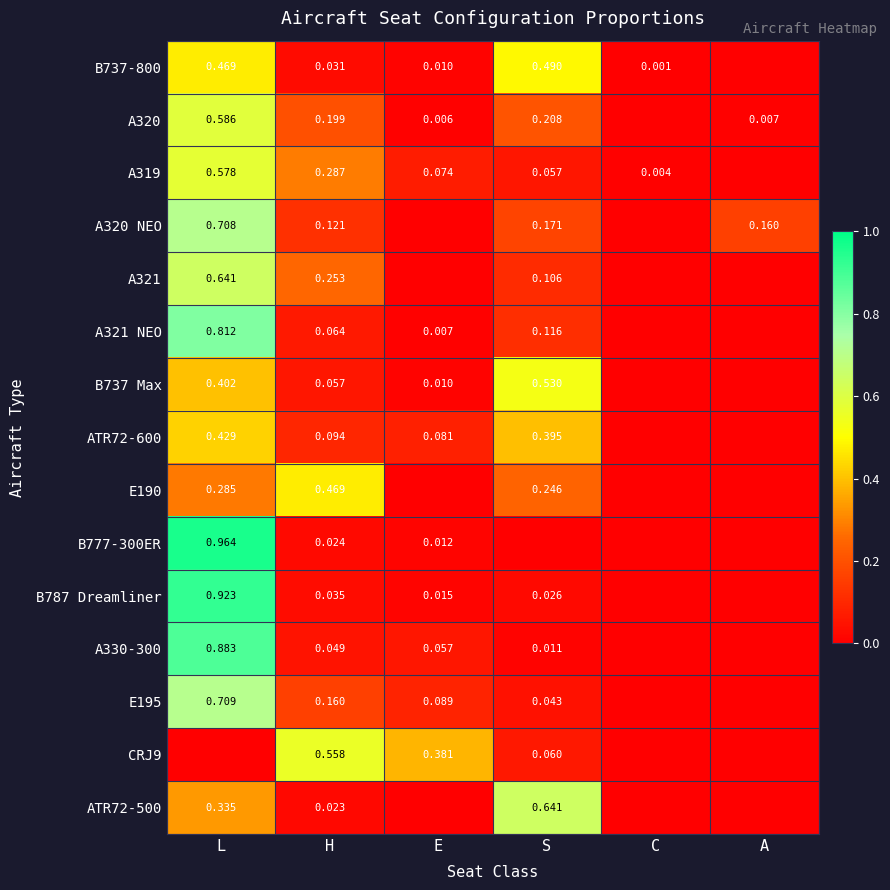

Rank the categories by B777-300ER value from highest to lowest.

L, H, E, S, C, A